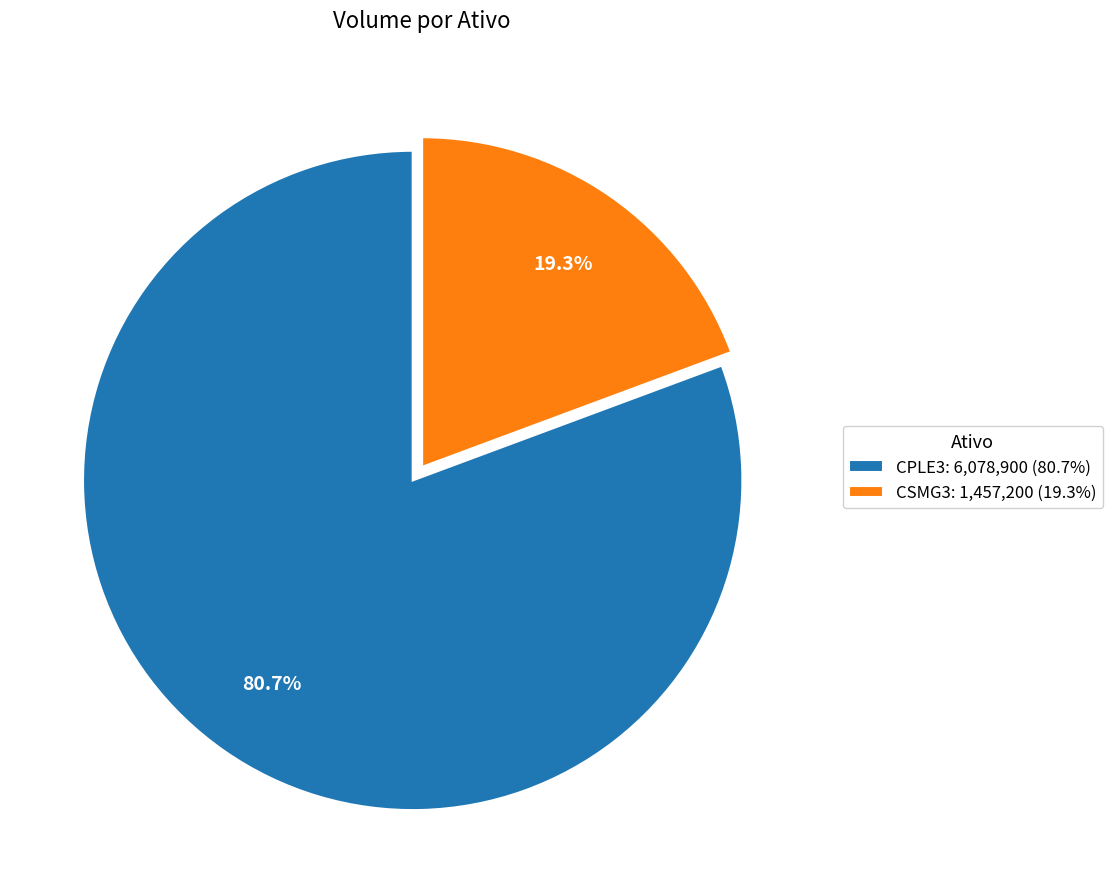

Is it true that CPLE3 is 71% of the pie?

False